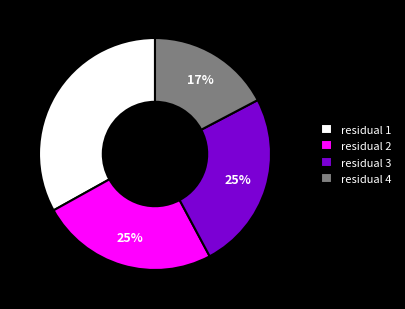

What percentage is the residual 3 slice, to the nearest percent?

25%